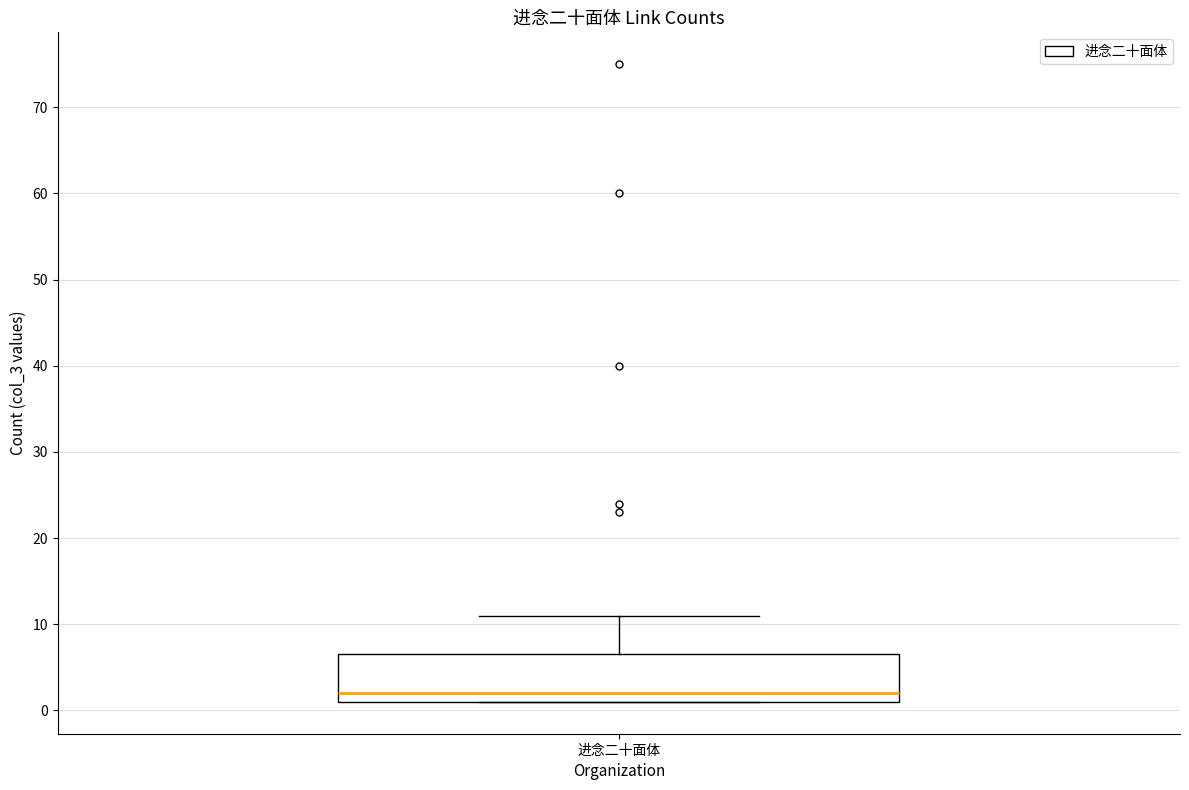

Read this box plot against the y-axis: the position of the median line, the range covered by the box, and the ends of both whiskers. The values are not printed on the chart, so give them approximately, as read against the axis.

median 2, box 1 to 7, whiskers 1 to 11